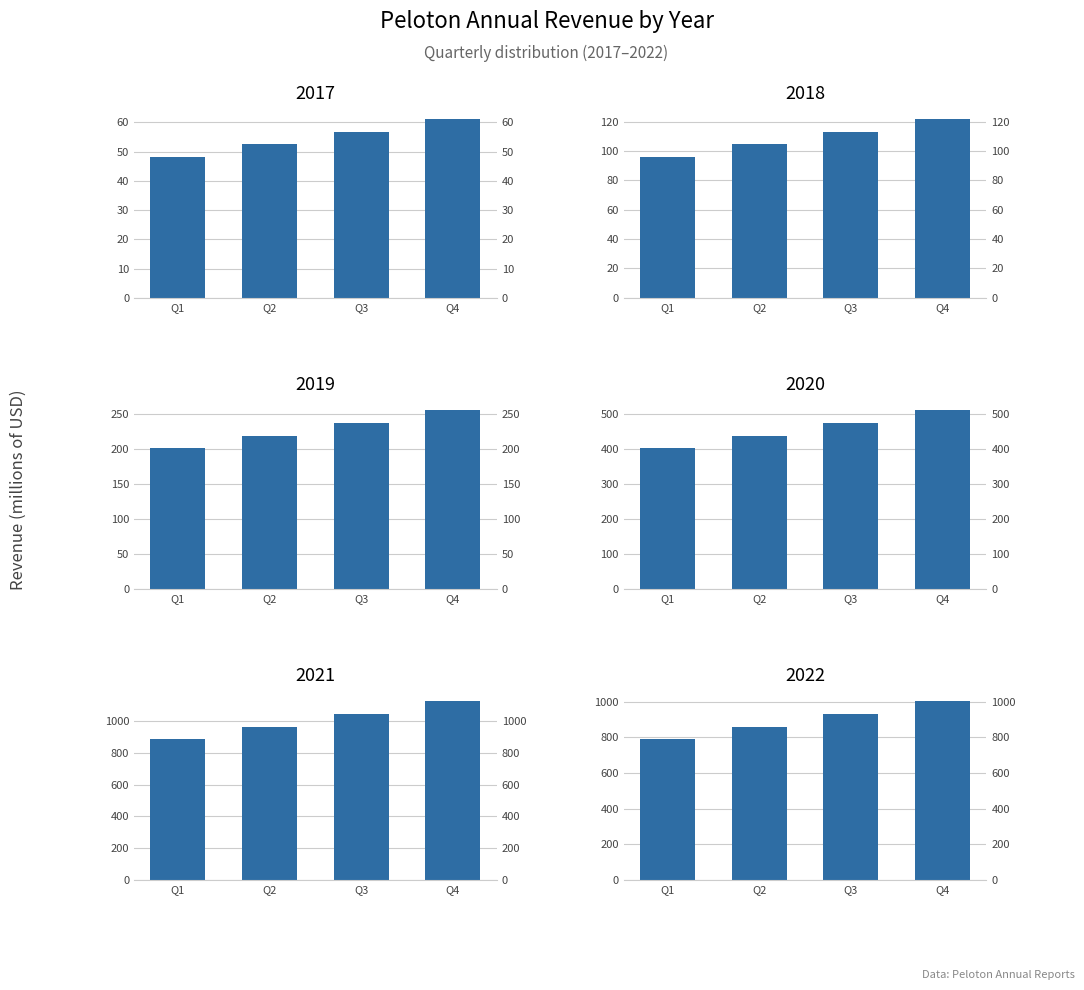

Reading right to left, list all the values displayed in this chart.

Revenue 2017: Q4=61.2	Q3=56.8	Q2=52.5	Q1=48.1
Revenue 2018: Q4=121.8	Q3=113.1	Q2=104.4	Q1=95.7
Revenue 2019: Q4=256.2	Q3=237.9	Q2=219.6	Q1=201.3
Revenue 2020: Q4=511.3	Q3=474.7	Q2=438.2	Q1=401.7
Revenue 2021: Q4=1126.1	Q3=1045.7	Q2=965.2	Q1=884.8
Revenue 2022: Q4=1003.0	Q3=931.3	Q2=859.7	Q1=788.1